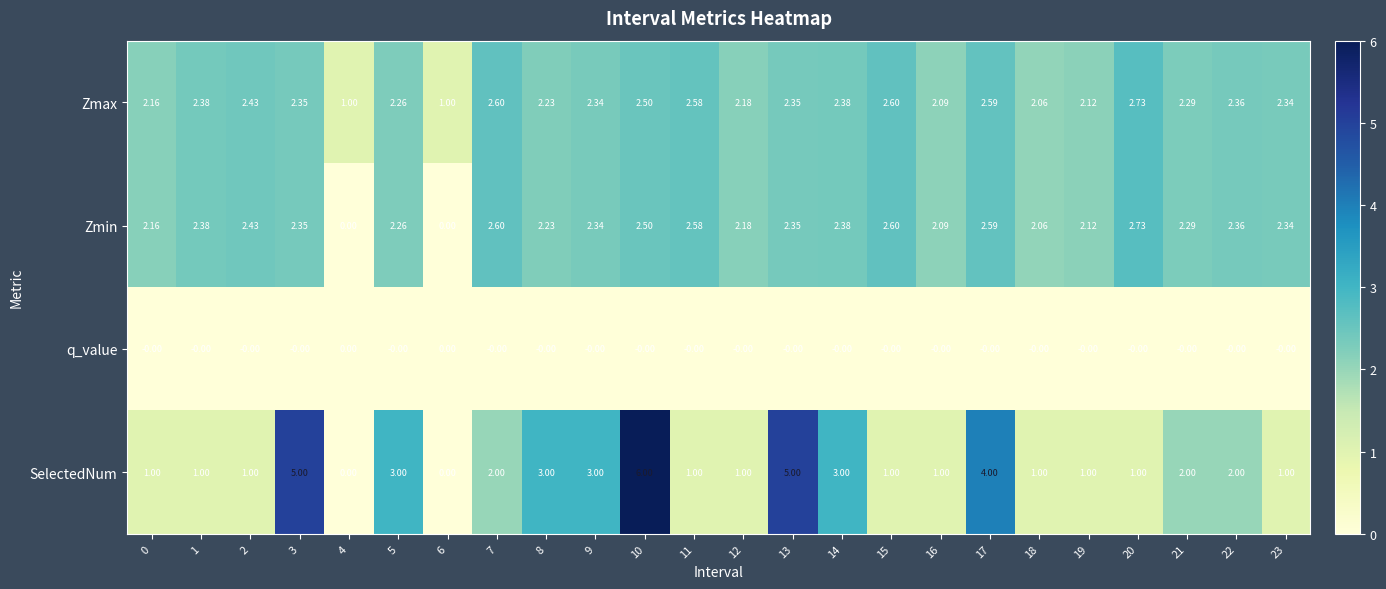

Which series has the largest total across all categories?

Zmax